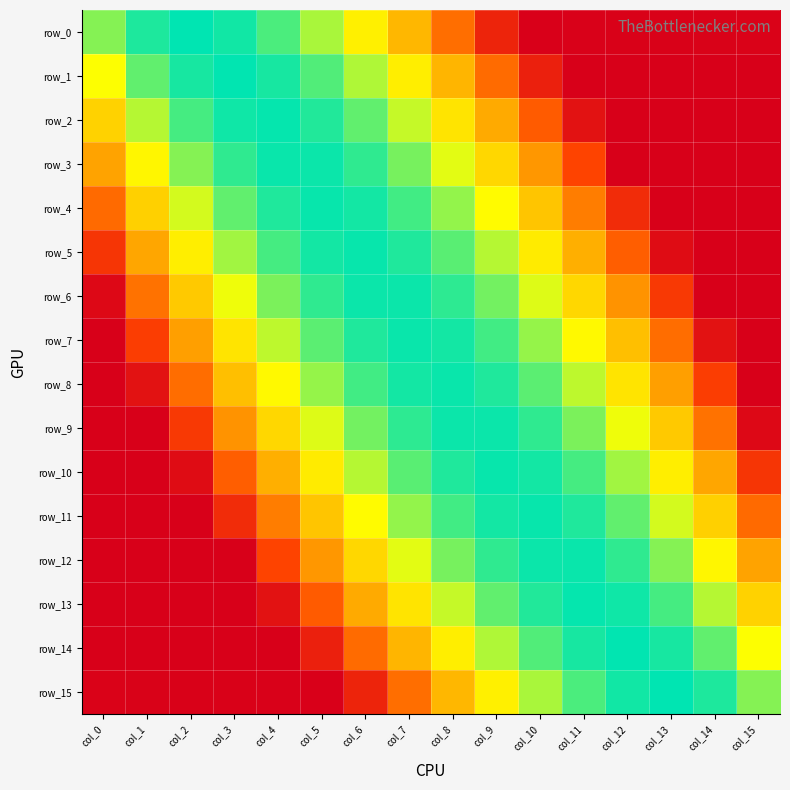

What is the approximate value of row_0 at col_14?

-7.9